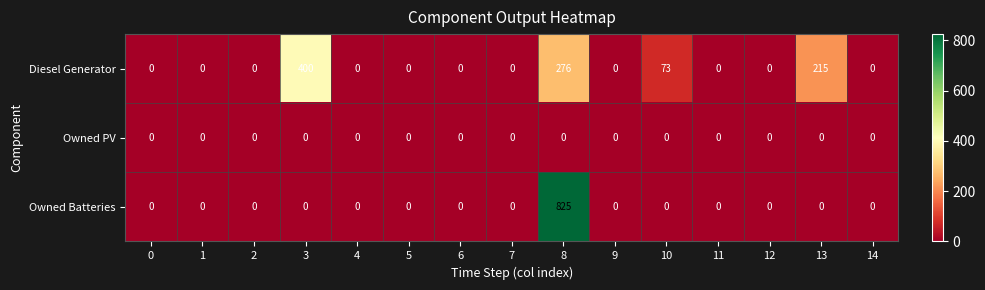

How many categories are shown in the chart?

15